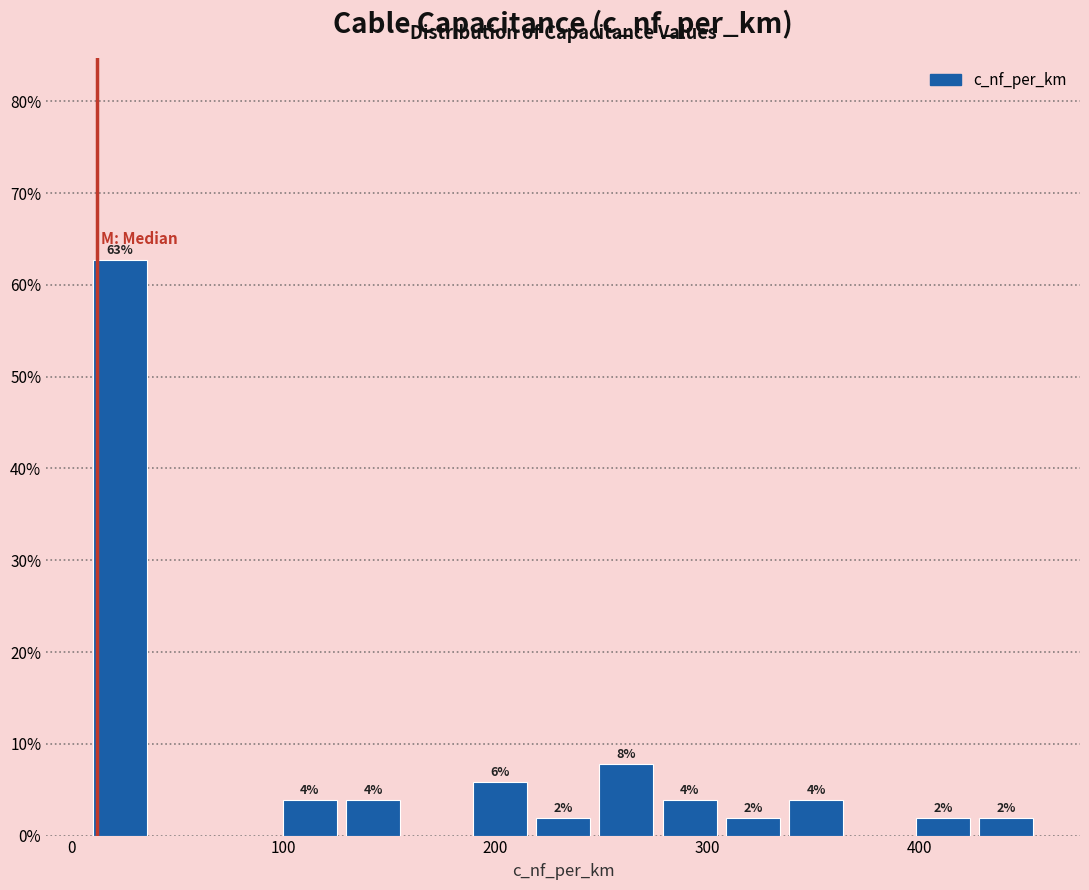

Around what value on the x-axis is the tallest bar? Give the approximate position of its centre, as read against the axis.

20